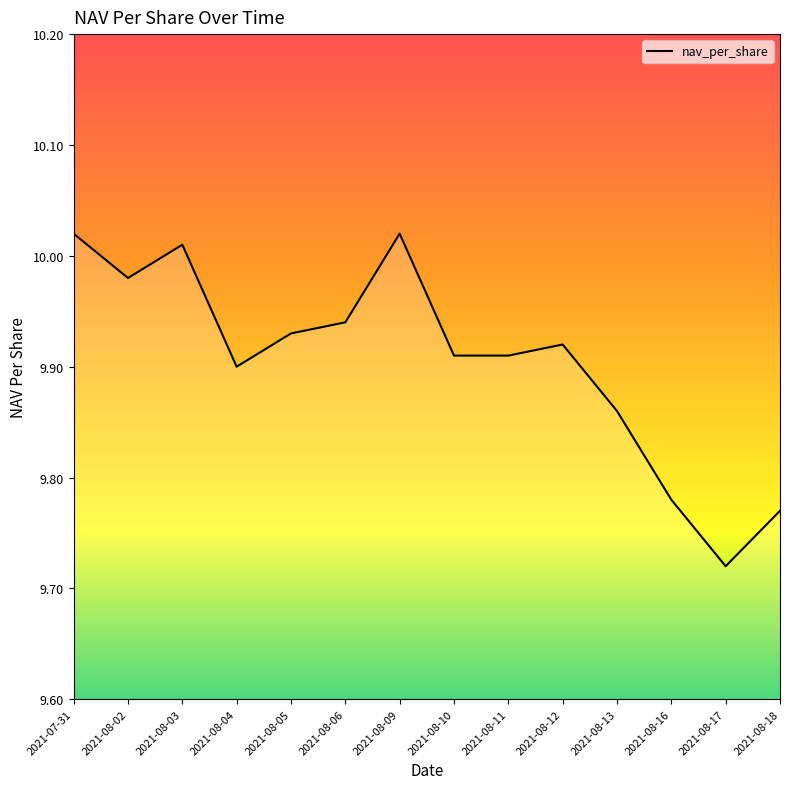

What is the difference between the maximum and minimum values?

0.3